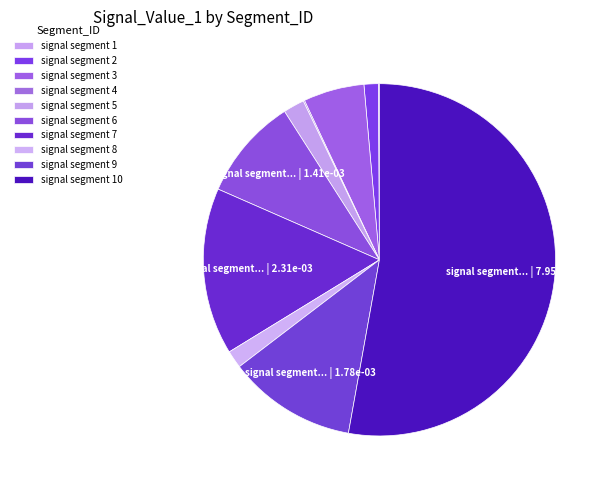

The signal segment 9 slice represents 17% of the pie. True or false?

False